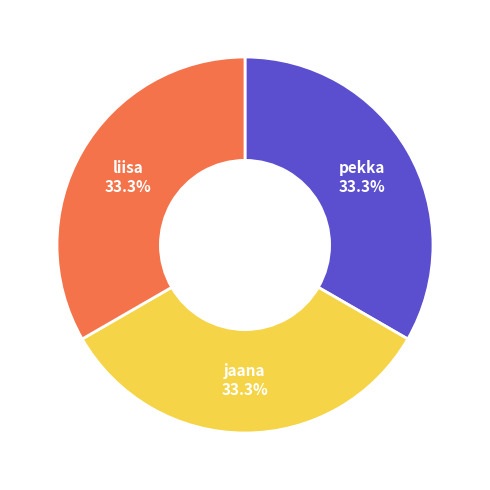

Is the sum of pekka and jaana greater than half?

Yes